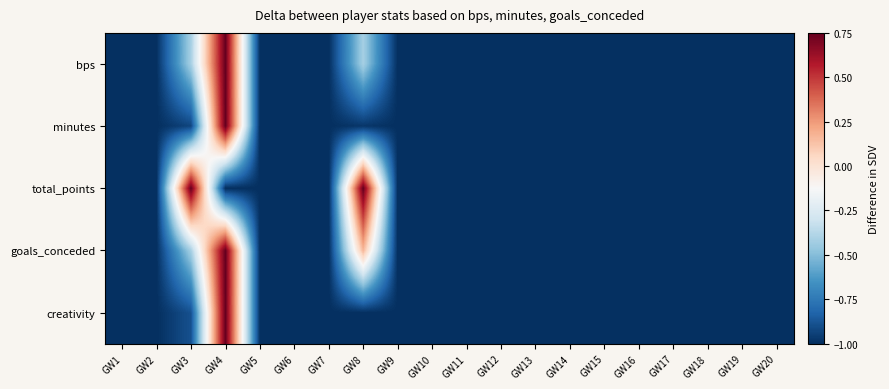

Reading left to right, list all the values displayed in this chart.

bps: GW1=-1.0	GW2=-1.0	GW3=-0.4	GW4=0.8	GW5=-1.0	GW6=-1.0	GW7=-1.0	GW8=-0.4	GW9=-1.0	GW10=-1.0	GW11=-1.0	GW12=-1.0	GW13=-1.0	GW14=-1.0	GW15=-1.0	GW16=-1.0	GW17=-1.0	GW18=-1.0	GW19=-1.0	GW20=-1.0
minutes: GW1=-1.0	GW2=-1.0	GW3=-0.9	GW4=0.8	GW5=-1.0	GW6=-1.0	GW7=-1.0	GW8=-1.0	GW9=-1.0	GW10=-1.0	GW11=-1.0	GW12=-1.0	GW13=-1.0	GW14=-1.0	GW15=-1.0	GW16=-1.0	GW17=-1.0	GW18=-1.0	GW19=-1.0	GW20=-1.0
total_points: GW1=-1.0	GW2=-1.0	GW3=0.8	GW4=-1.0	GW5=-1.0	GW6=-1.0	GW7=-1.0	GW8=0.8	GW9=-1.0	GW10=-1.0	GW11=-1.0	GW12=-1.0	GW13=-1.0	GW14=-1.0	GW15=-1.0	GW16=-1.0	GW17=-1.0	GW18=-1.0	GW19=-1.0	GW20=-1.0
goals_conceded: GW1=-1.0	GW2=-1.0	GW3=-0.4	GW4=0.8	GW5=-1.0	GW6=-1.0	GW7=-1.0	GW8=0.2	GW9=-1.0	GW10=-1.0	GW11=-1.0	GW12=-1.0	GW13=-1.0	GW14=-1.0	GW15=-1.0	GW16=-1.0	GW17=-1.0	GW18=-1.0	GW19=-1.0	GW20=-1.0
creativity: GW1=-1.0	GW2=-1.0	GW3=-0.9	GW4=0.8	GW5=-1.0	GW6=-1.0	GW7=-1.0	GW8=-1.0	GW9=-1.0	GW10=-1.0	GW11=-1.0	GW12=-1.0	GW13=-1.0	GW14=-1.0	GW15=-1.0	GW16=-1.0	GW17=-1.0	GW18=-1.0	GW19=-1.0	GW20=-1.0